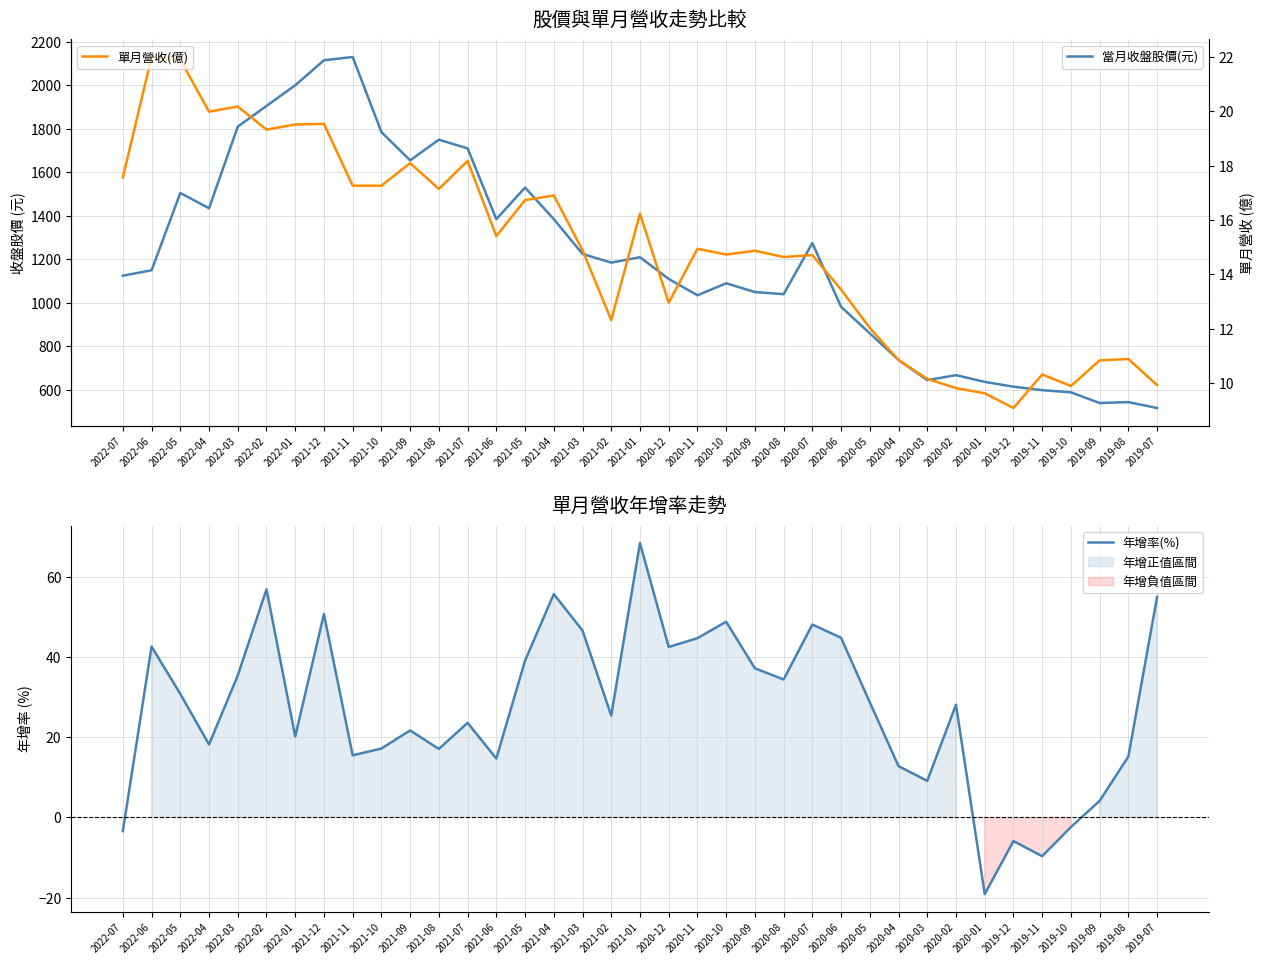

What is the highest value of the 年增率(%) series?

68.4